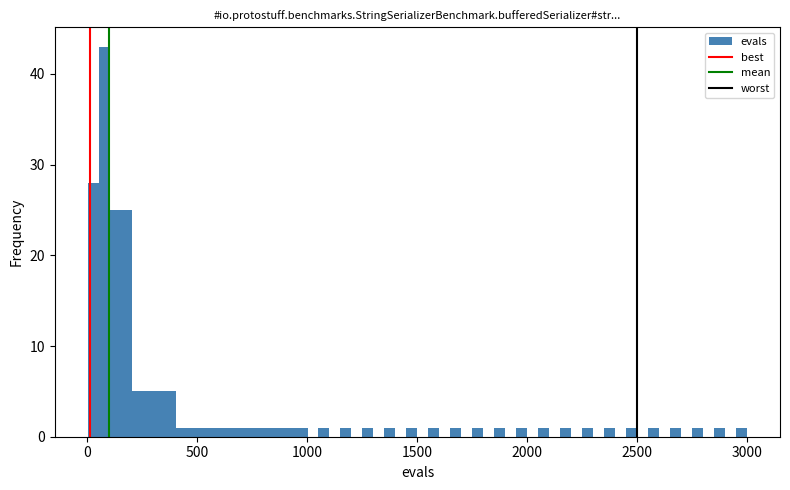

Read against the x-axis, roughly where is the centre of the tallest bar?

100